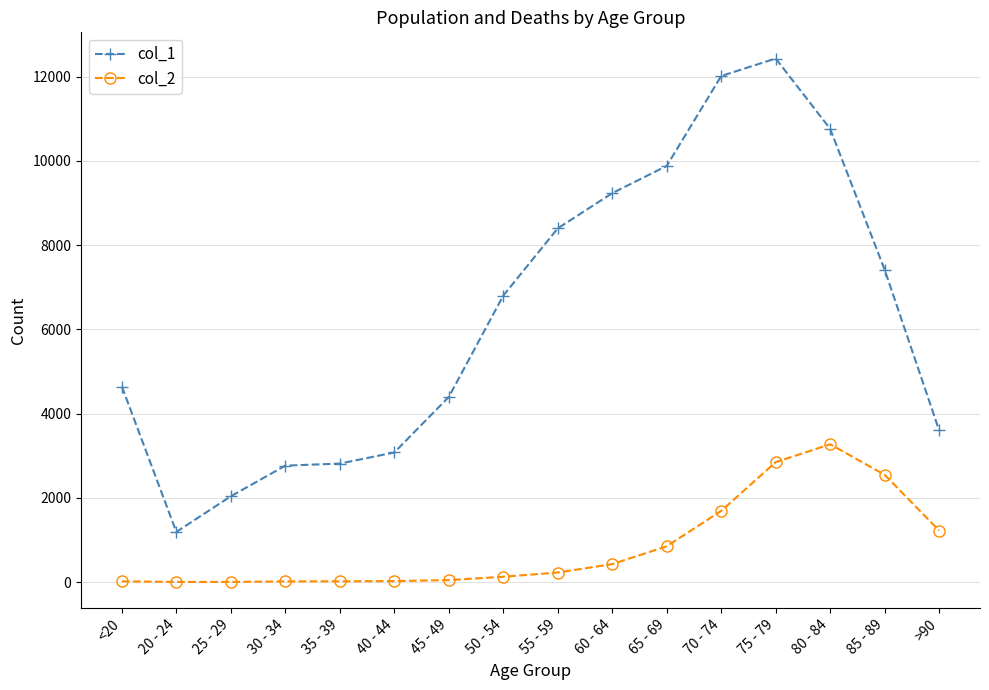

What is the total value across all series at 60 - 64?

9662